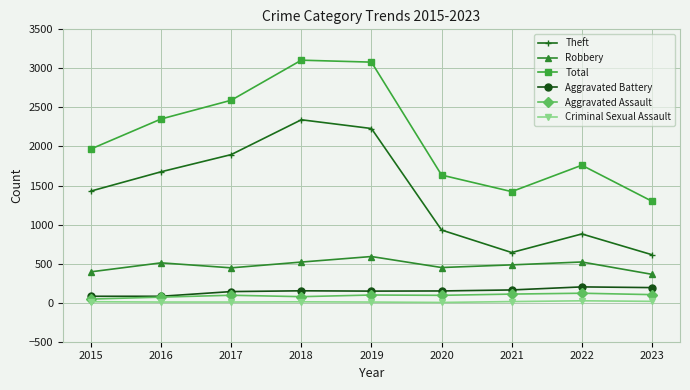

Is this an area chart (filled region under the line)?

No